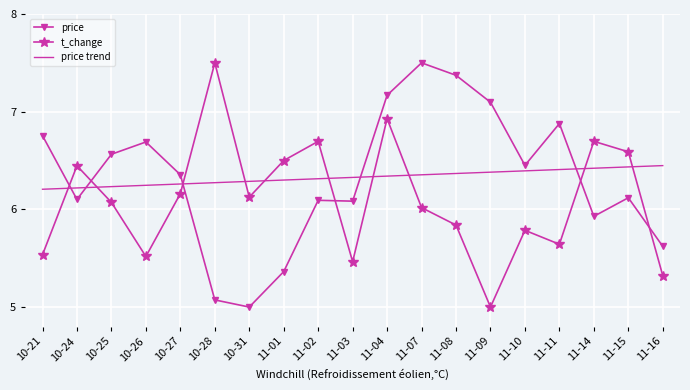

How many times do price trend and t_change cross each other?

10